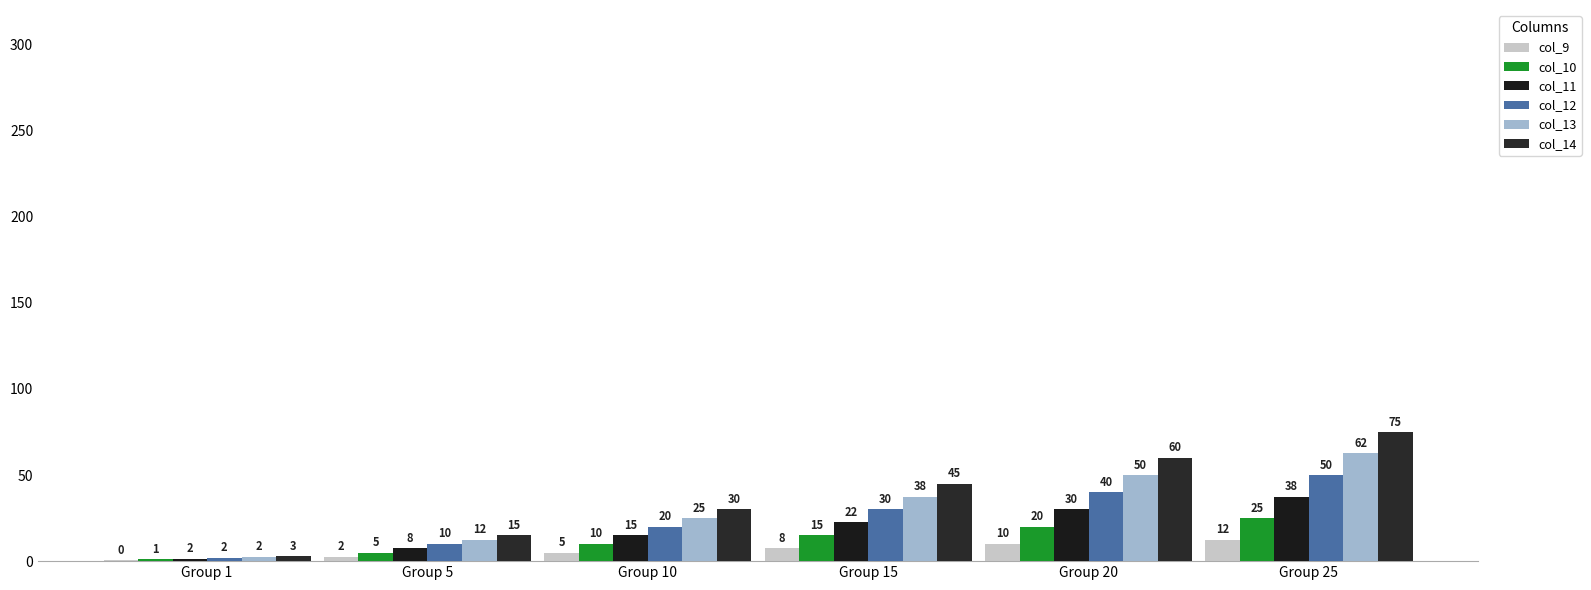

How many distinct data groups are displayed?

6